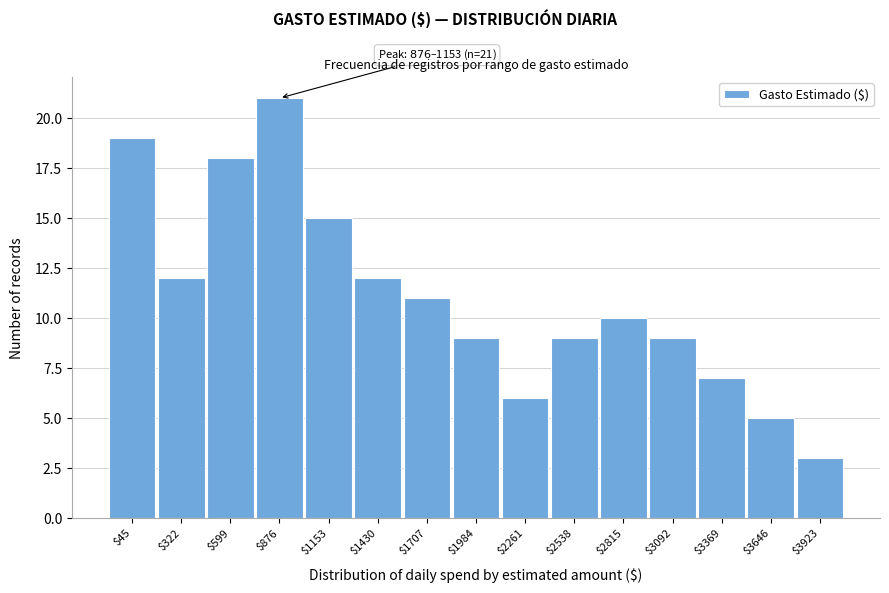

Reading left to right, what are all the values shown in this chart?

19	12	18	21	15	12	11	9	6	9	10	9	7	5	3